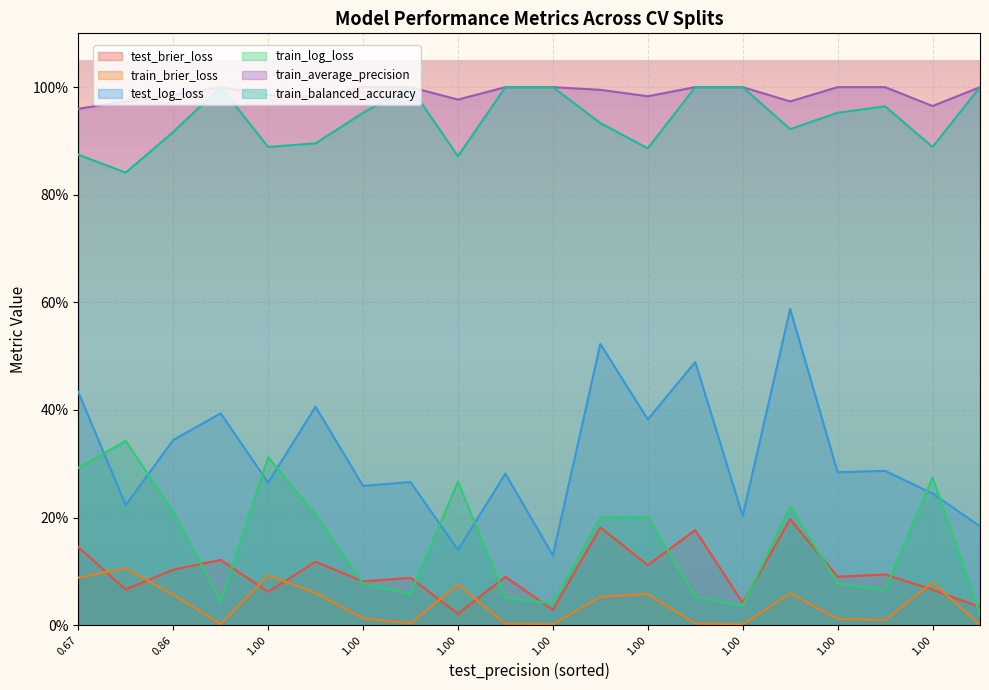

What is the difference between the test_log_loss values at 1.0 and 1.0?

0.2